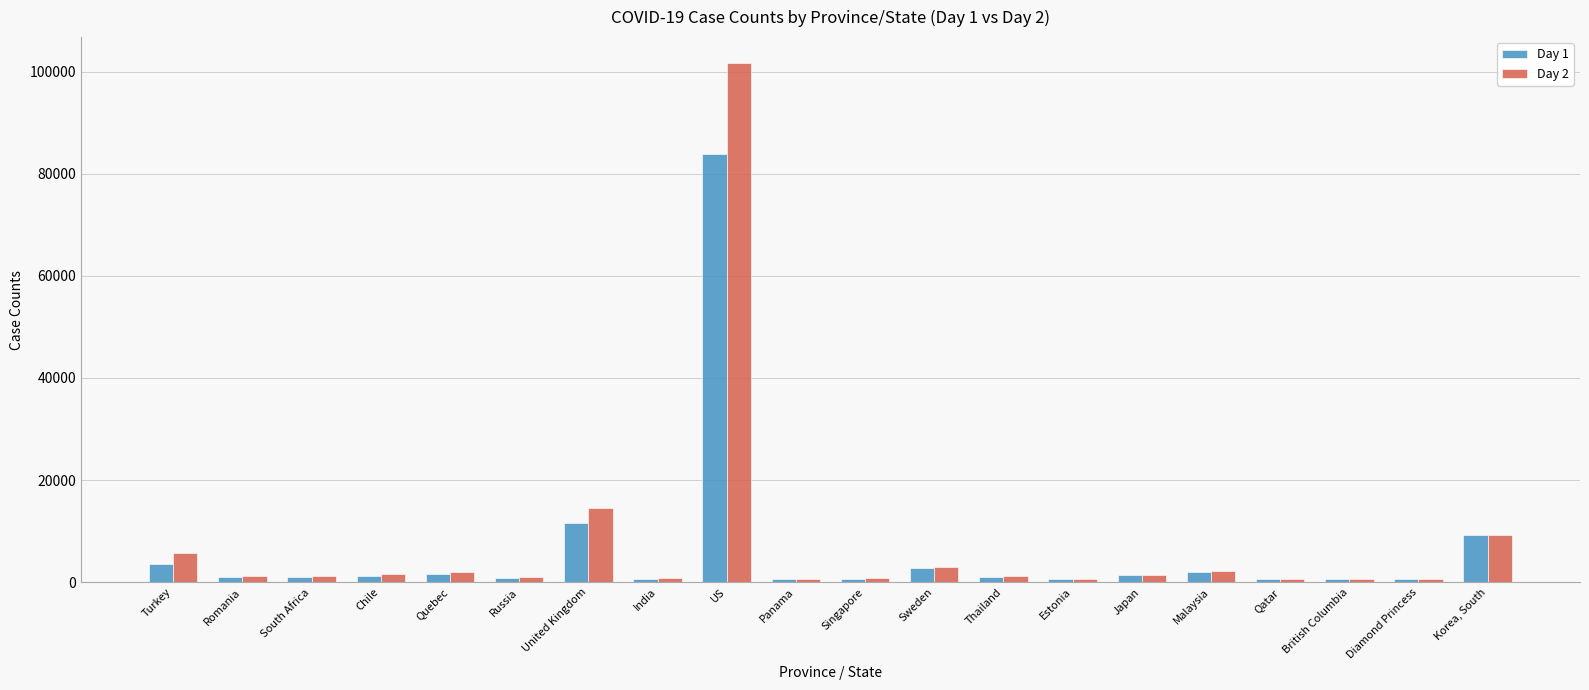

Is the value of Day 2 at Korea, South greater than the value of Day 1 at Malaysia?

Yes